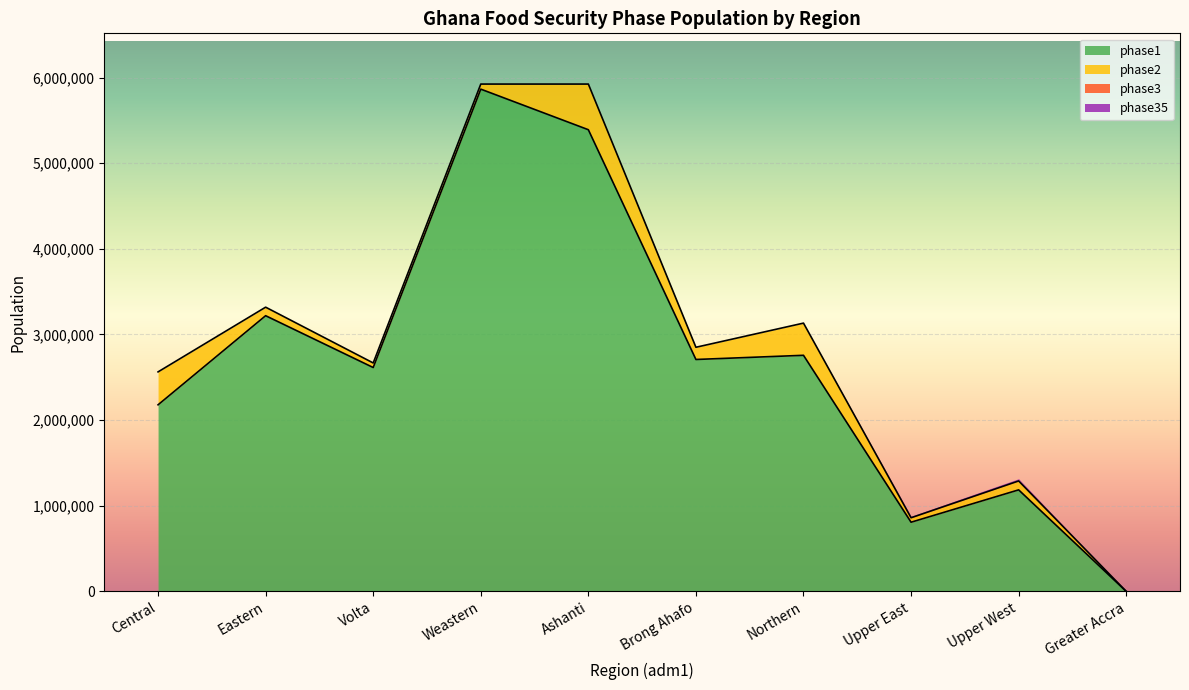

What is the label of the 10th point from the right?

Central